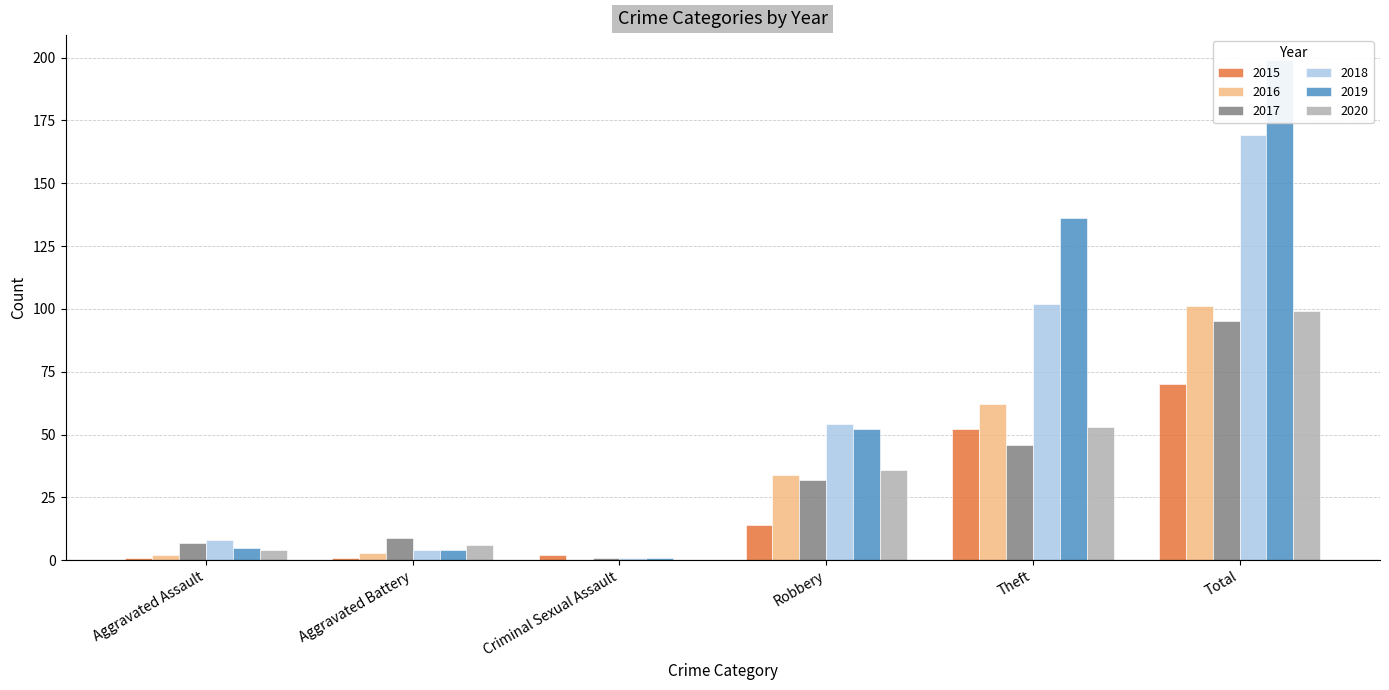

How many values in the 2015 series exceed 14?

2